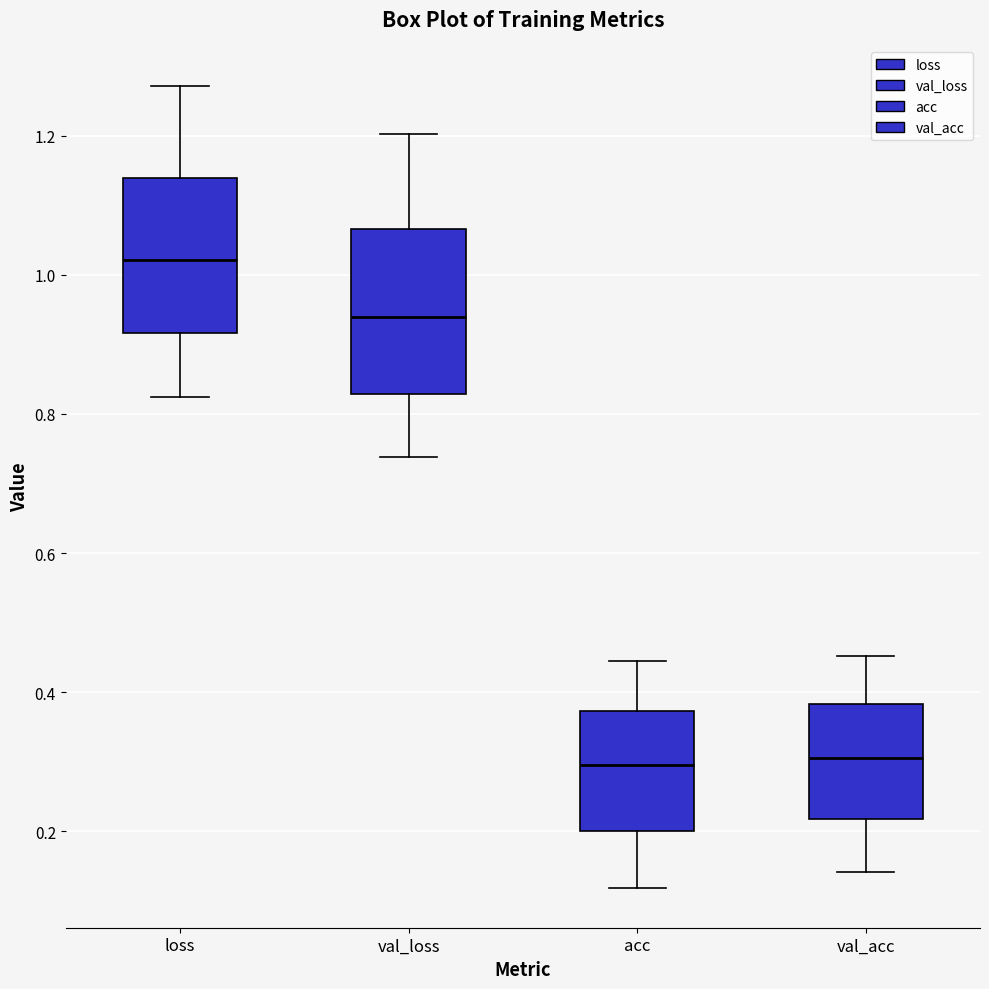

Reading left to right, read every box against the y-axis: the position of its median line, the range the box covers, and the ends of its whiskers. The values are not printed on the chart, so give them approximately, as read against the axis.

loss: median 1.02, box 0.92 to 1.14, whiskers 0.82 to 1.28
val_loss: median 0.94, box 0.82 to 1.06, whiskers 0.74 to 1.20
acc: median 0.30, box 0.20 to 0.38, whiskers 0.12 to 0.44
val_acc: median 0.30, box 0.22 to 0.38, whiskers 0.14 to 0.46